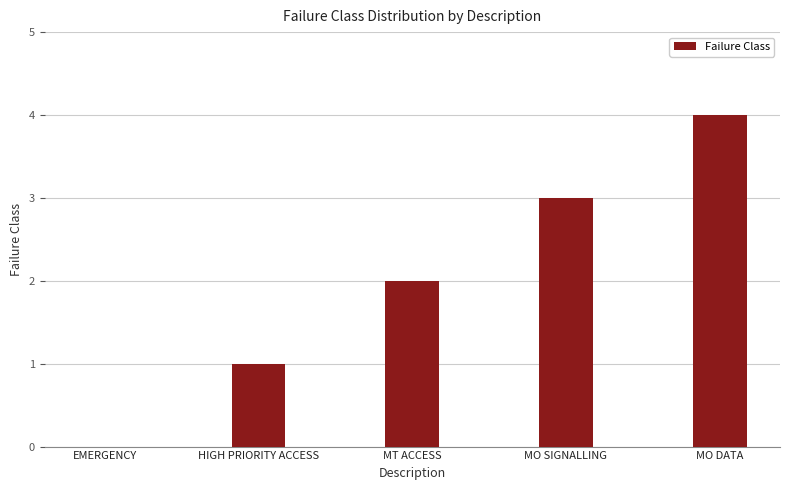

What is the difference between the values at EMERGENCY and MO DATA?

4